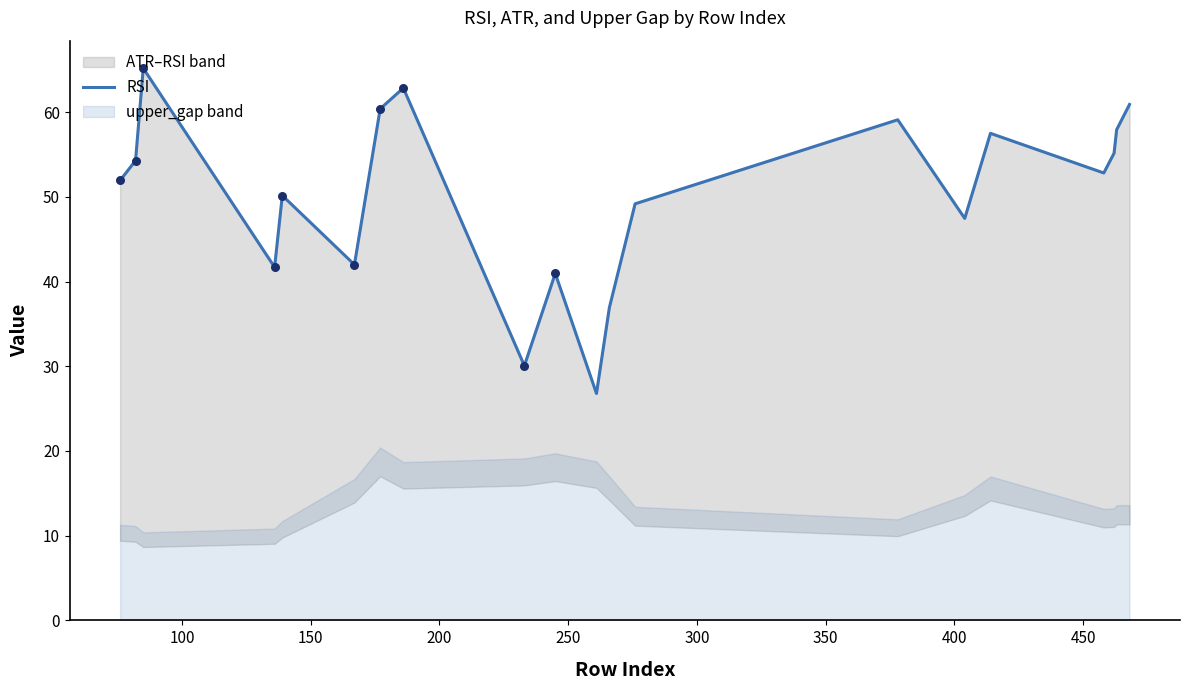

What is the ratio of the value at 250 to the value at 350?

0.8